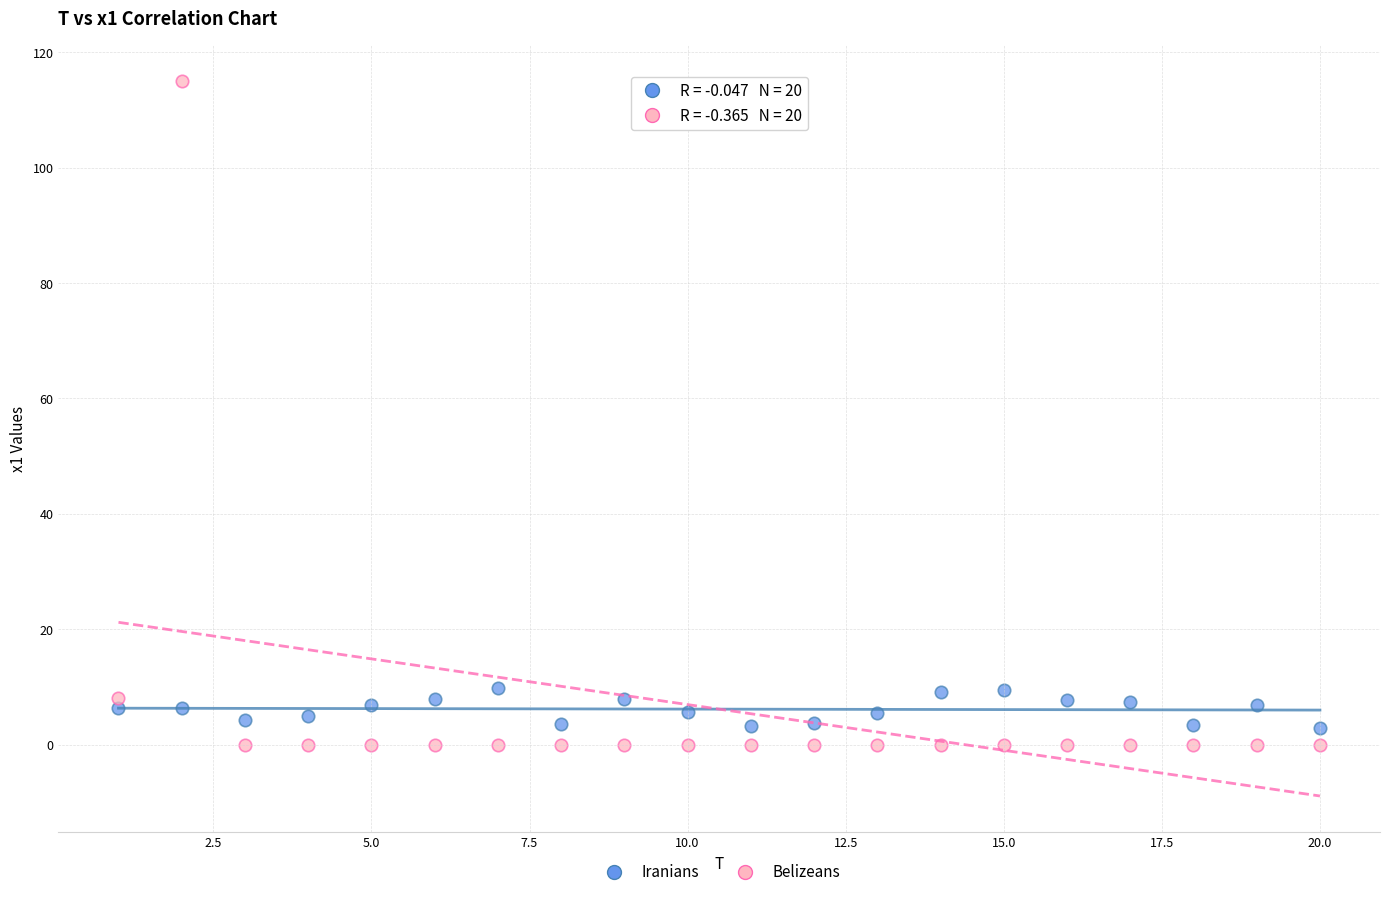

Which series contains the highest Y value?

Belizeans